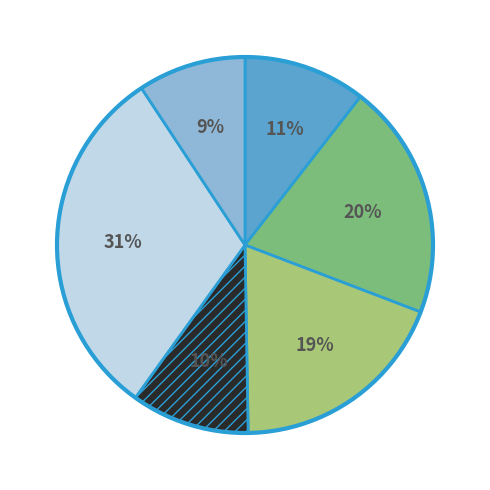

To the nearest percent, what is the difference between the largest and smallest slice percentages?

22%